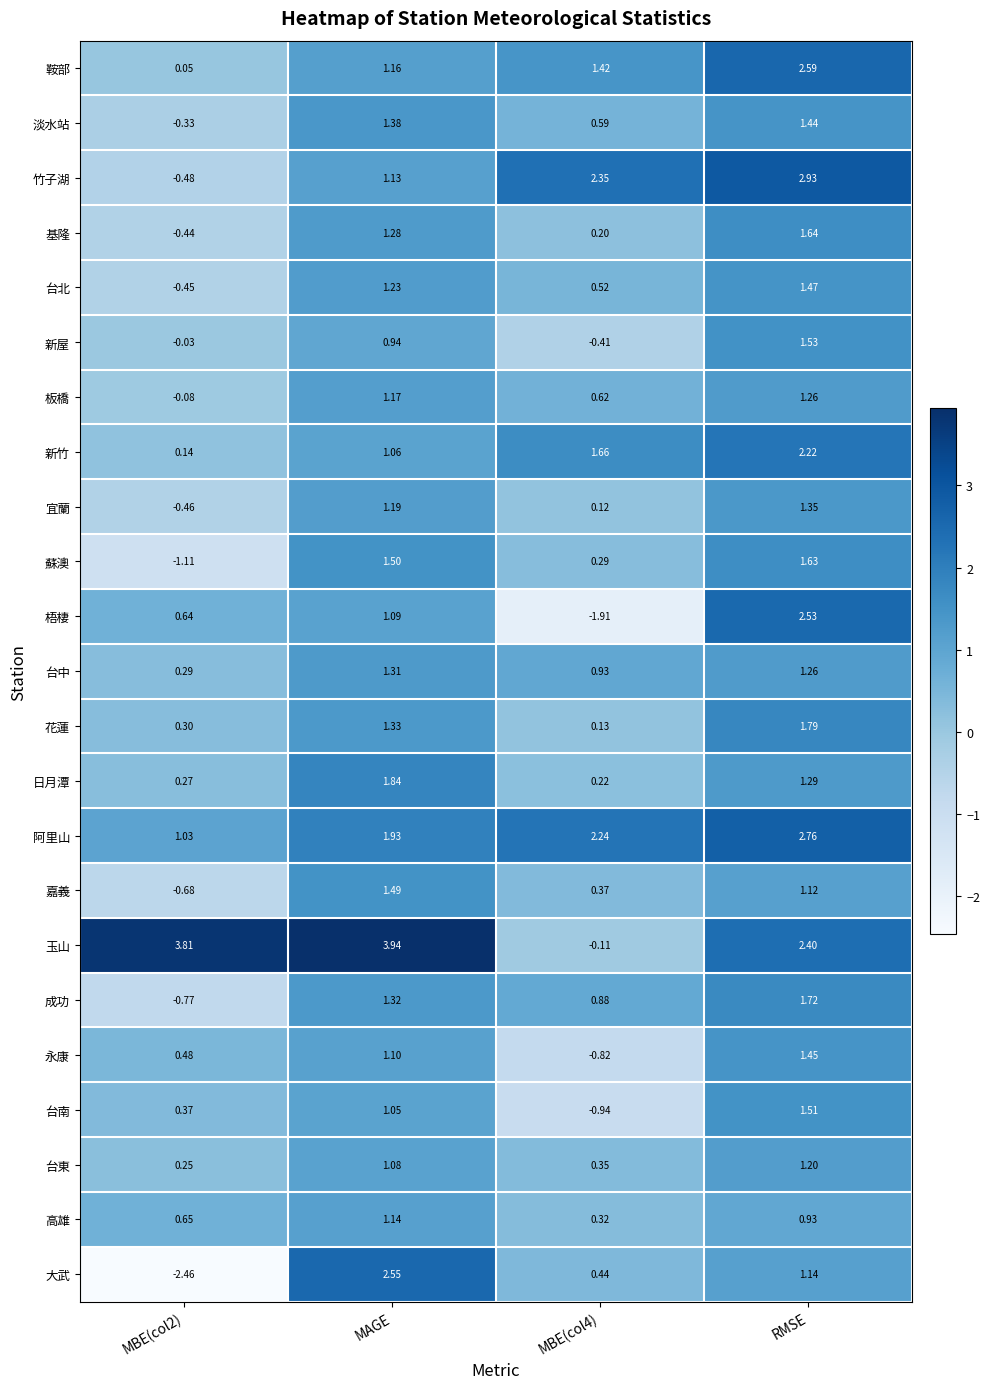

Between MBE(col2) and MAGE, which series saw the biggest shift?

大武